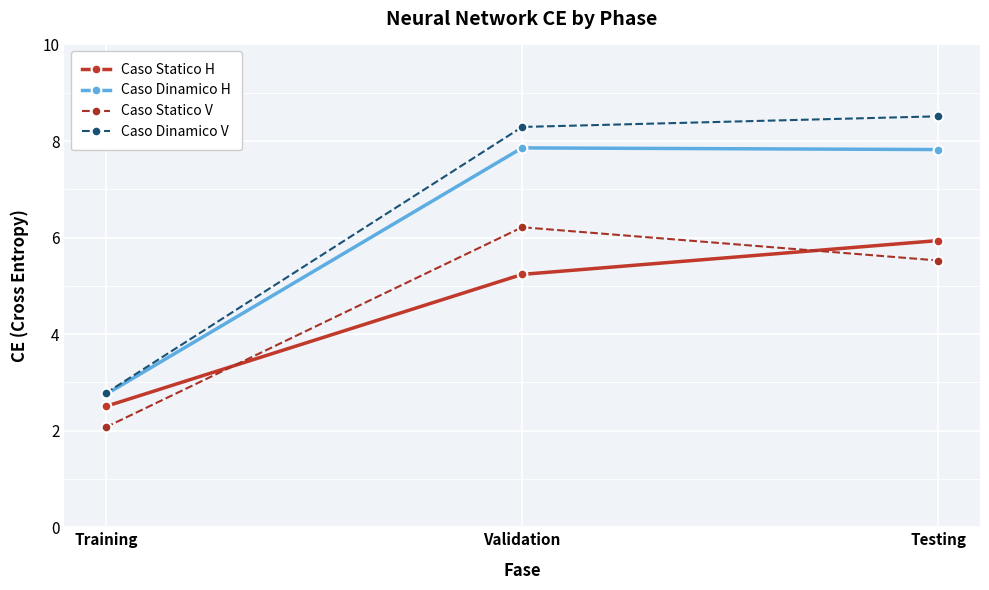

The value of Caso Statico H at Testing is 5.9. True or false?

True